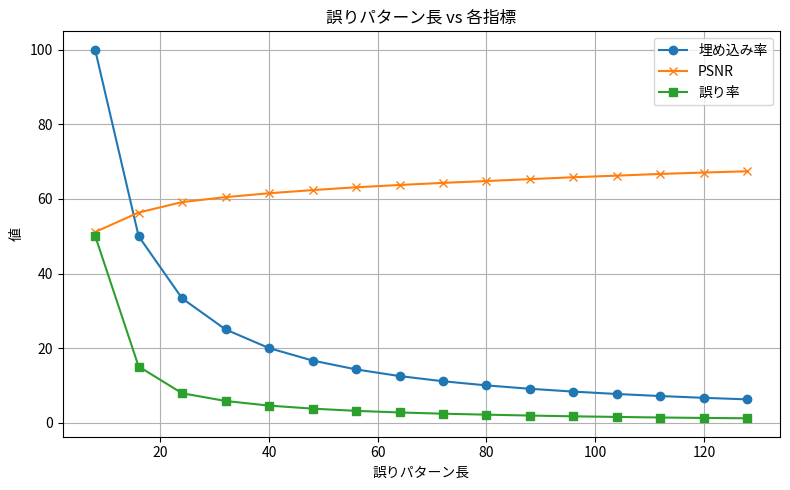

Which series has the largest range (max minus min)?

埋め込み率